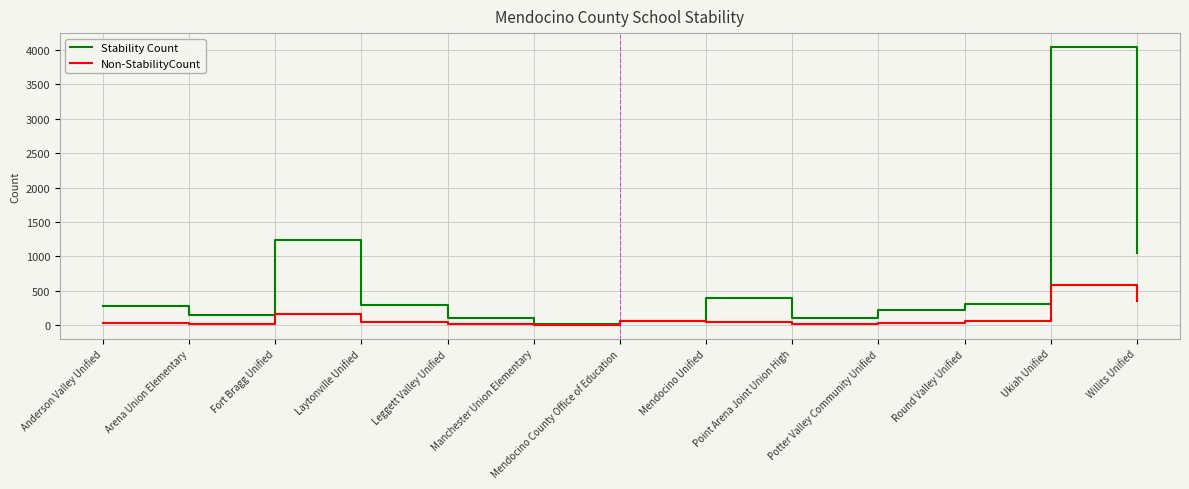

What is the total value across all series at Ukiah Unified?

4632